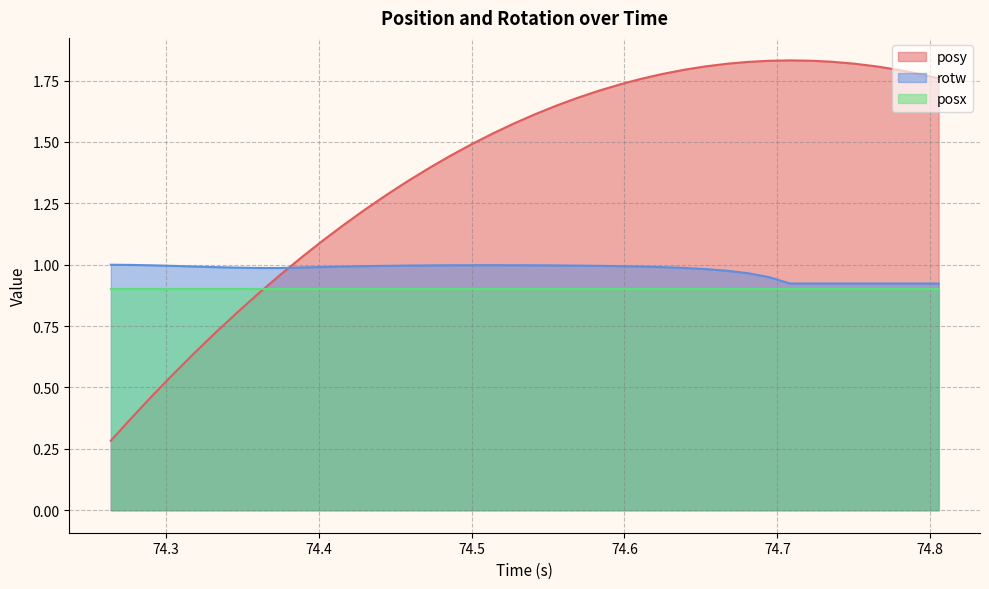

Which series has the widest spread of values?

posy